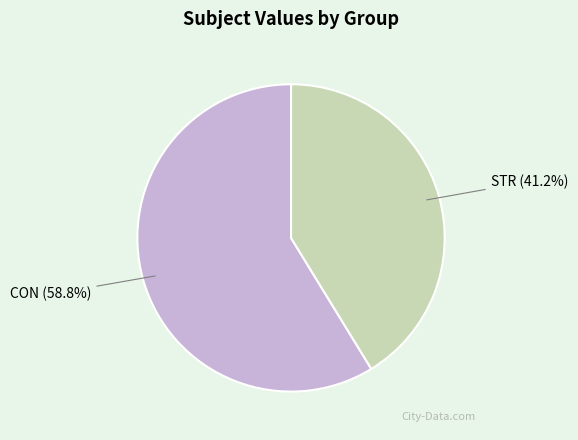

Approximately how many times larger is the value at STR compared to CON?

0.7